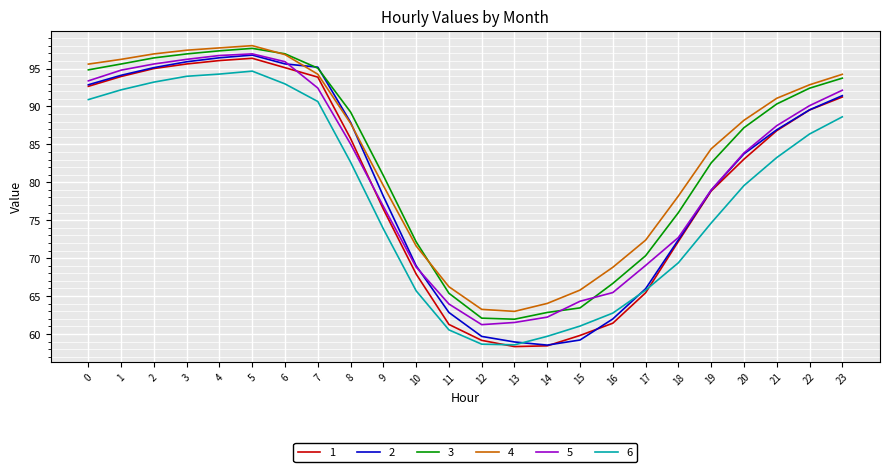

What is the total value across all series at 18?

440.9